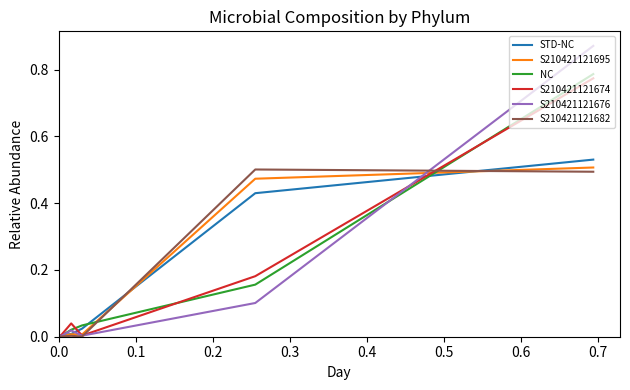

True or false: S210421121682 and NC intersect in this chart.

True